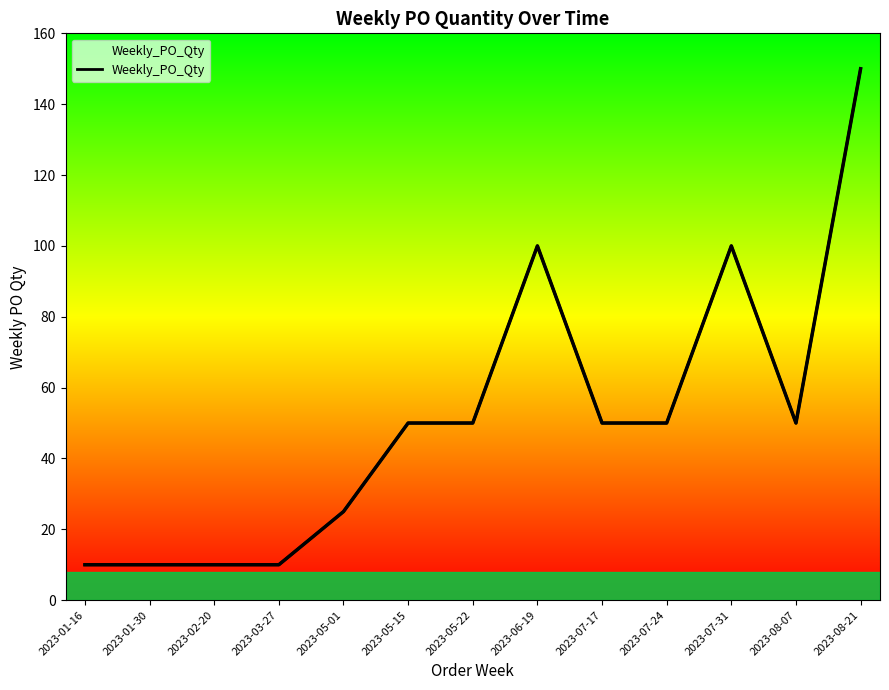

What is the approximate value at 2023-01-30?

10